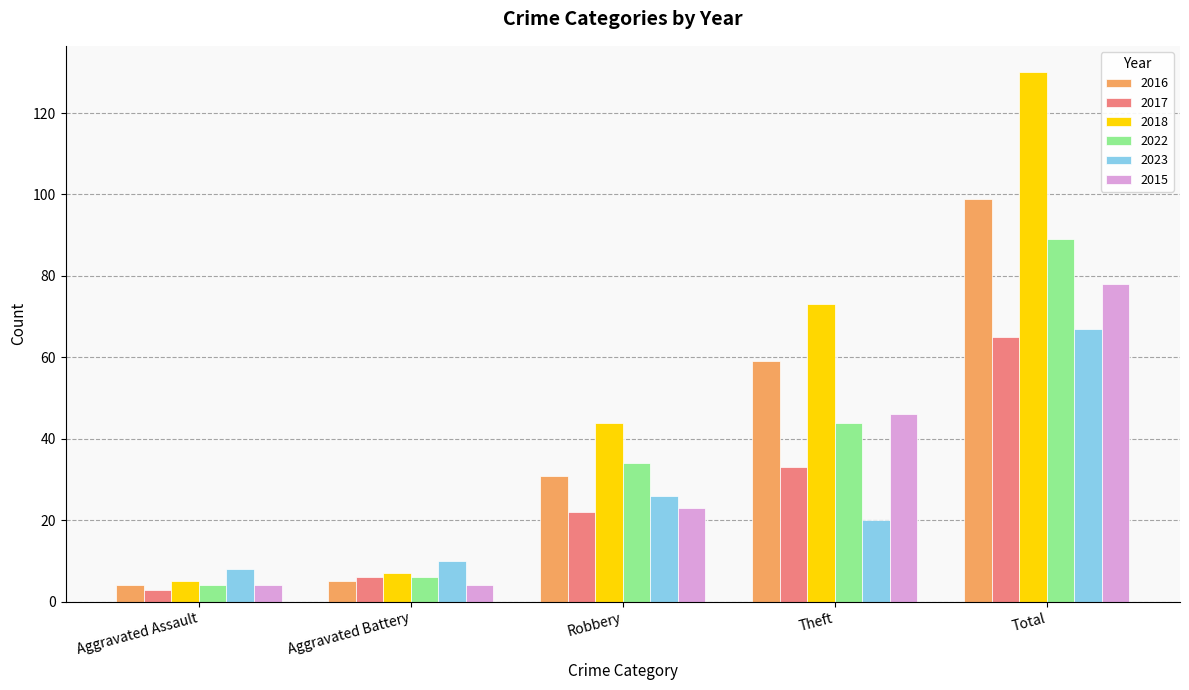

What value does the 2016 series have at Robbery?

31